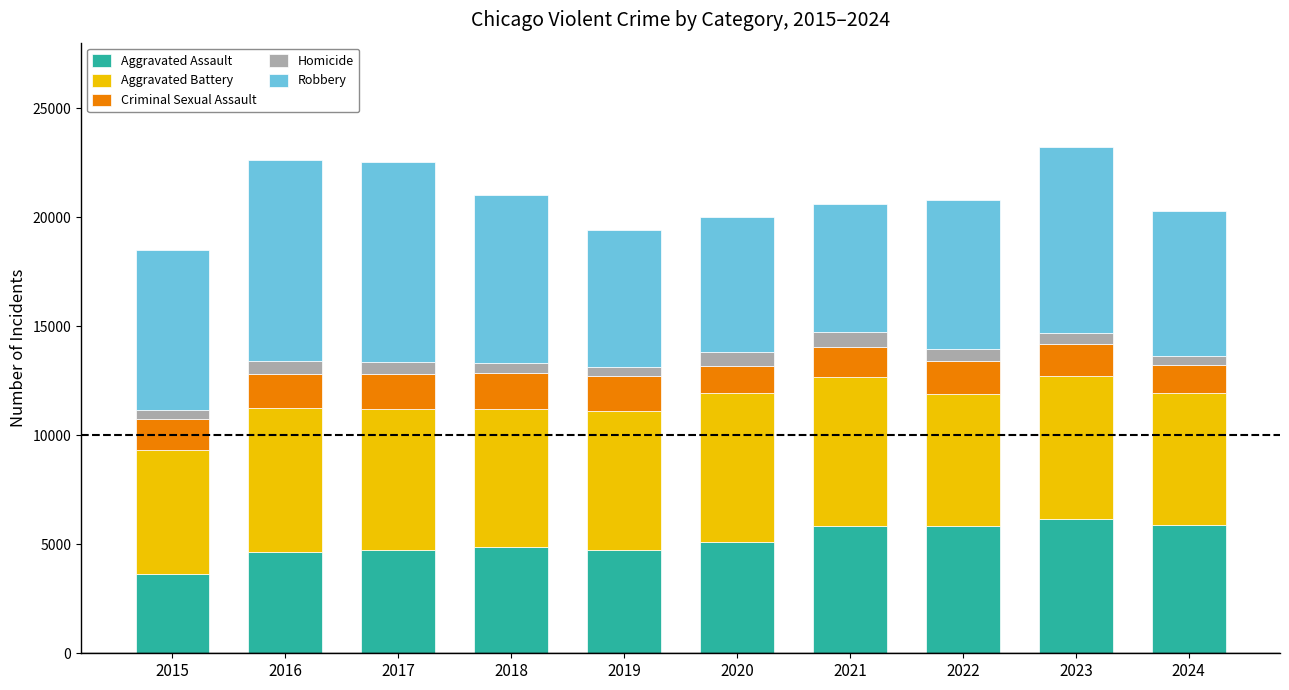

How many bars are there in total?

10